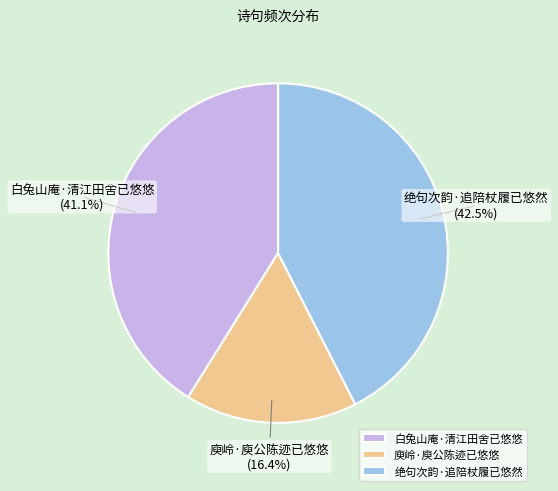

Which category has the biggest portion of the pie?

绝句次韵·追陪杖履已悠然